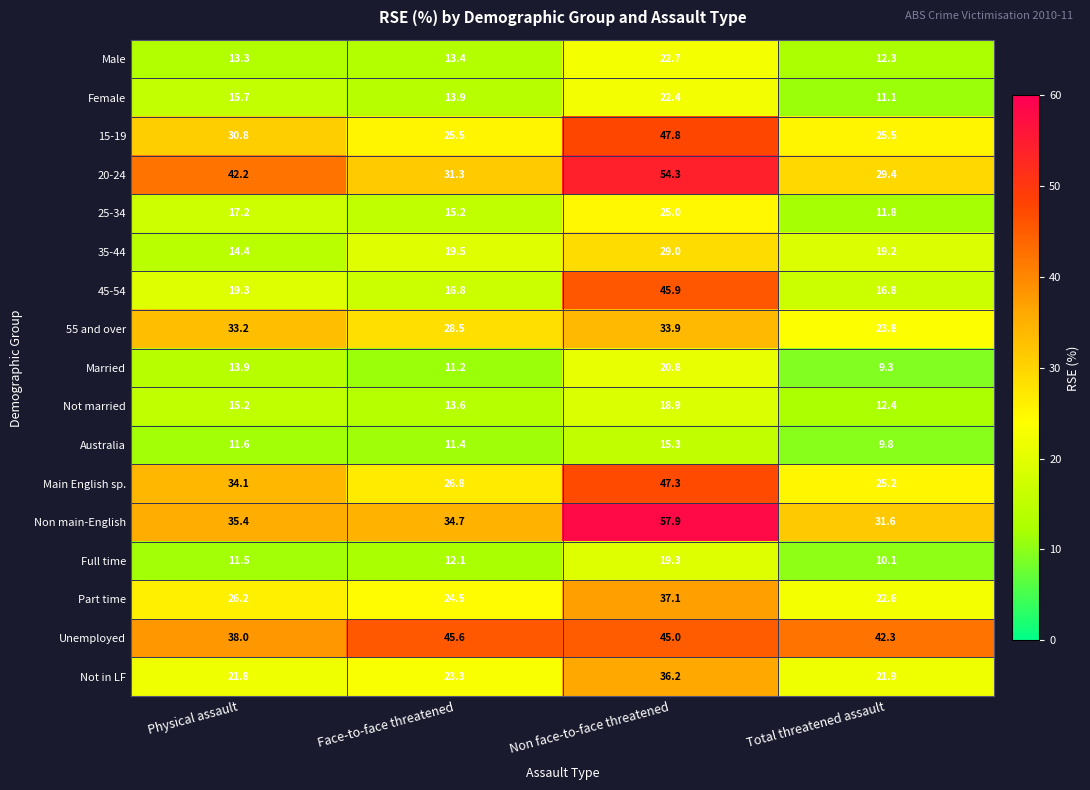

What is the average value of the 20-24 series?

39.3